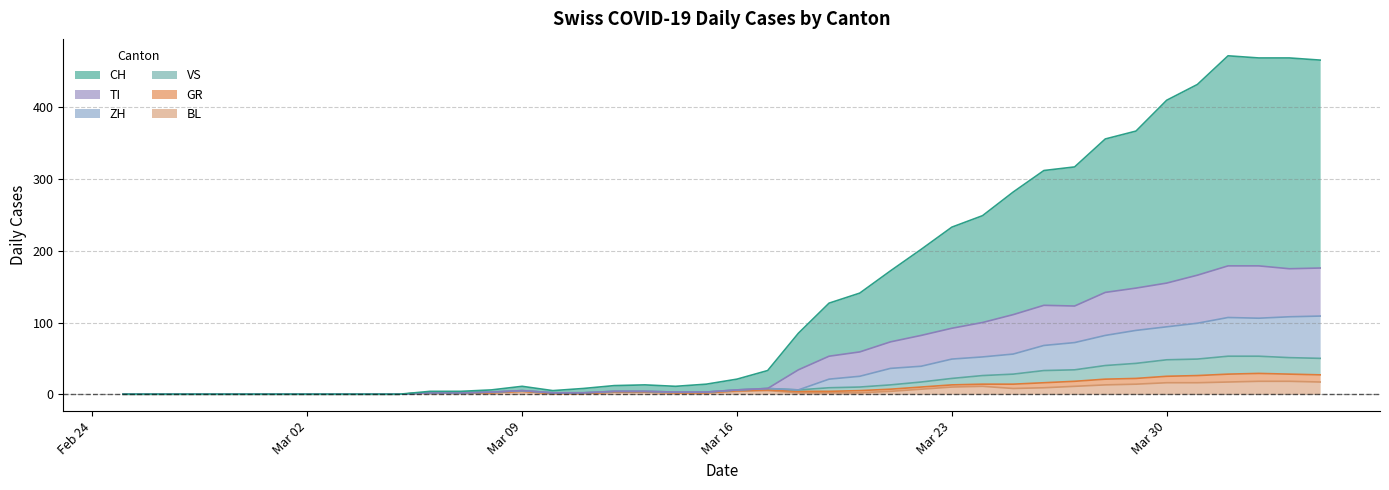

What is the label of the 37th point from the right?

2020-02-28